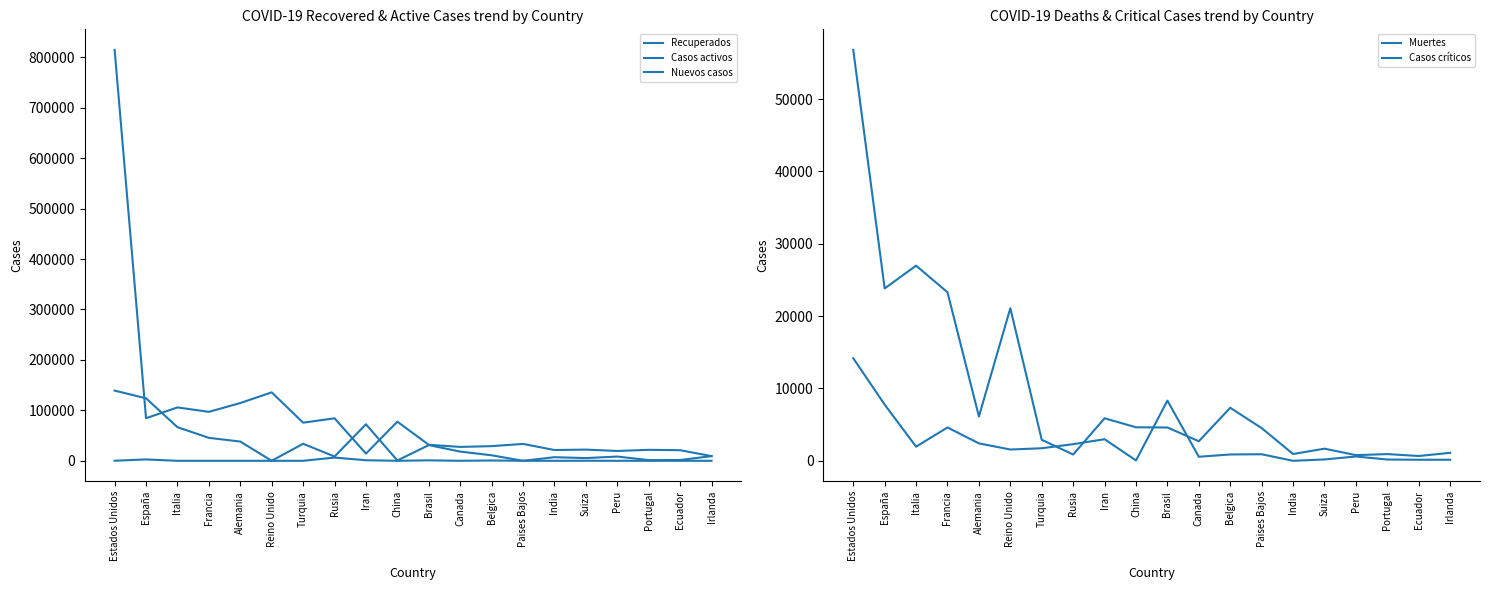

What is the approximate value of Recuperados at Estados Unidos?

814542